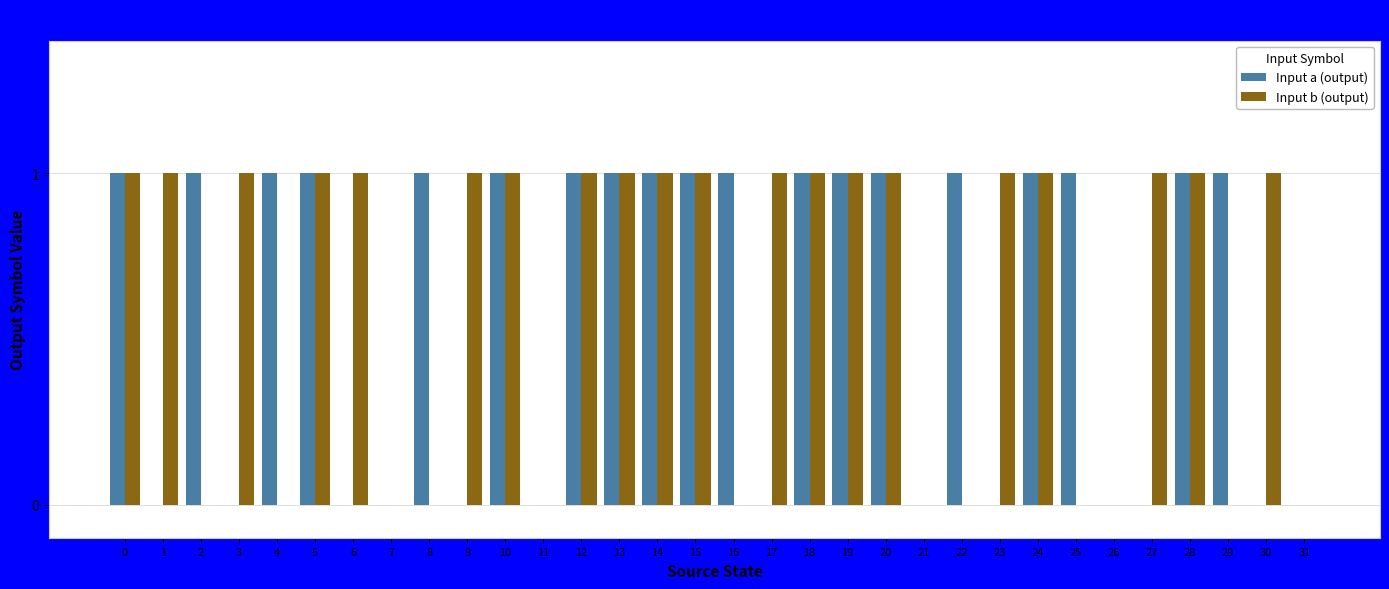

Which series changed the most between 8 and 31?

Input a (output)